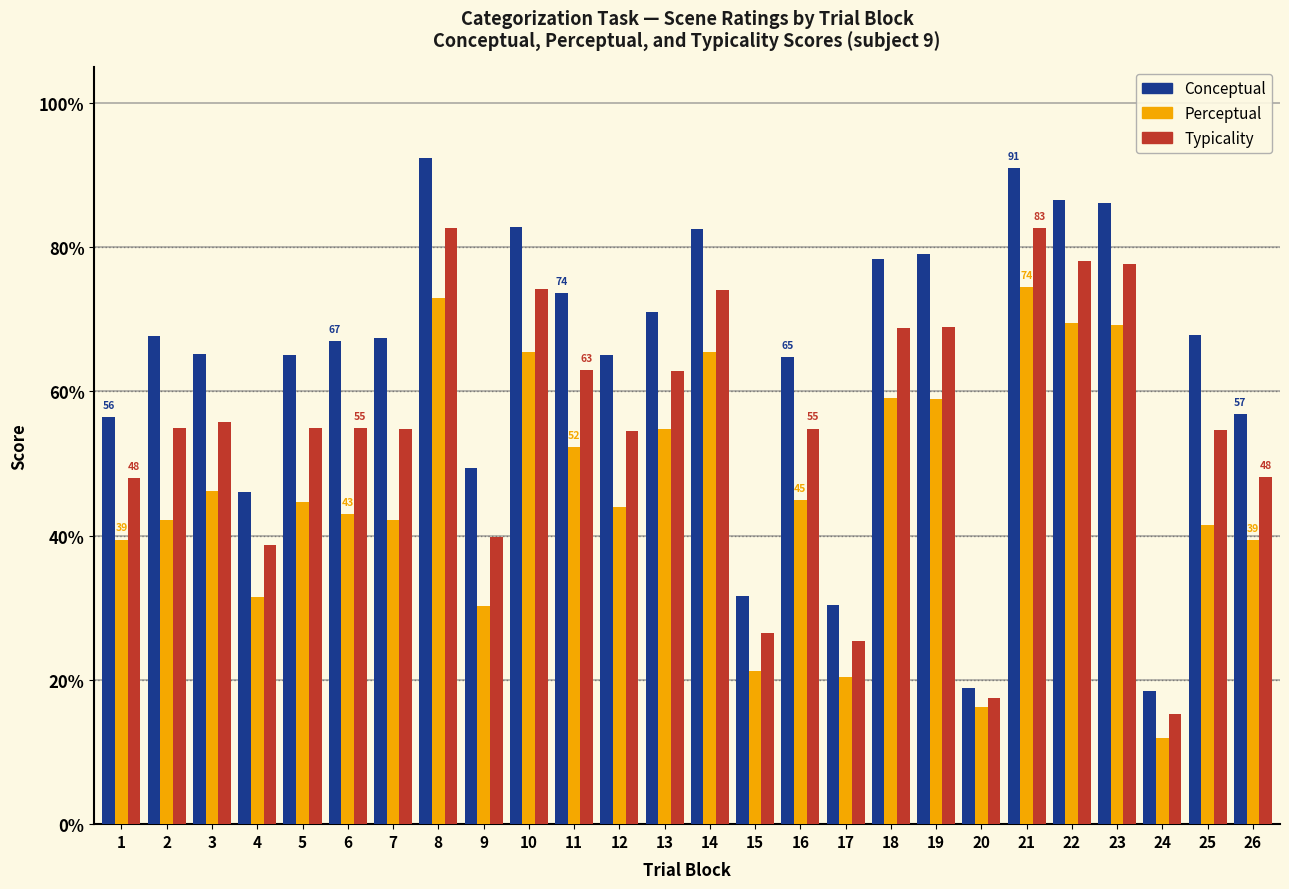

Rank the series at 6 from highest to lowest value.

Conceptual, Typicality, Perceptual